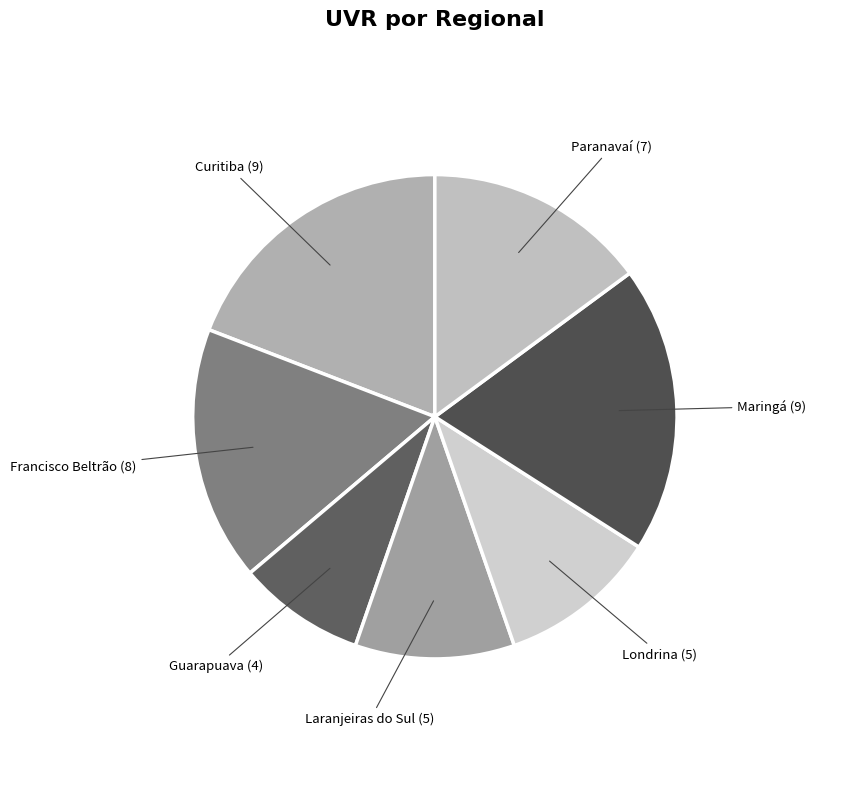

How many segments does this pie chart have?

7